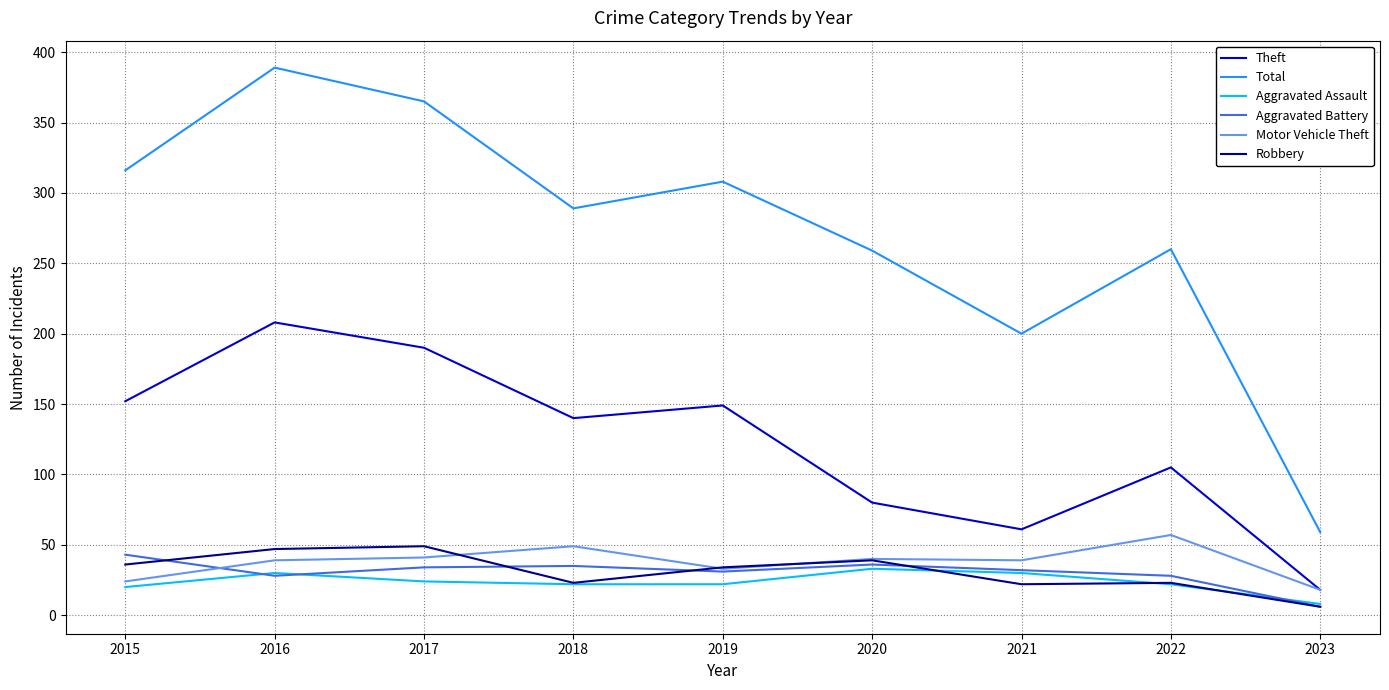

True or false: Theft and Robbery cross at least once.

False